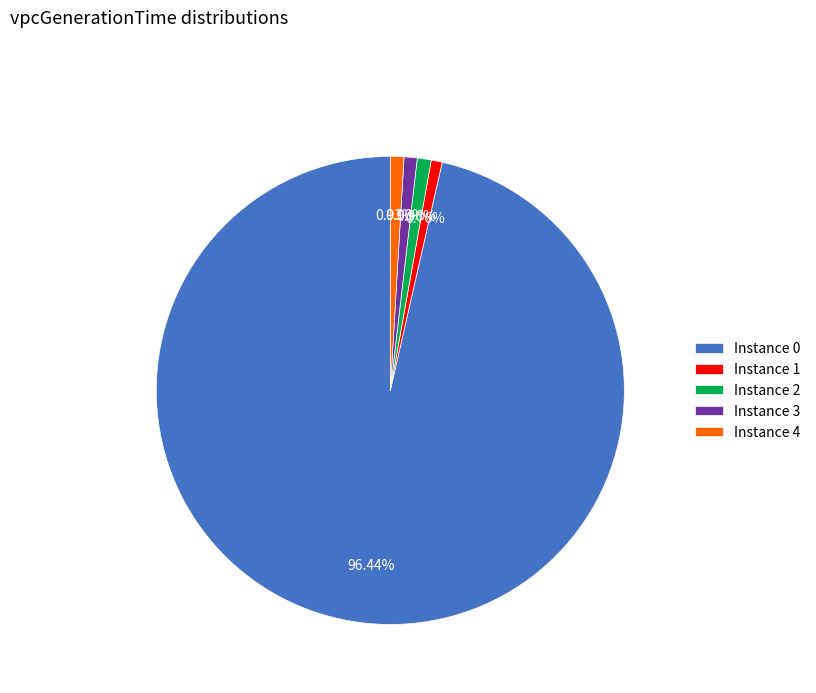

Combined, do Instance 2 and Instance 3 account for over 50%?

No